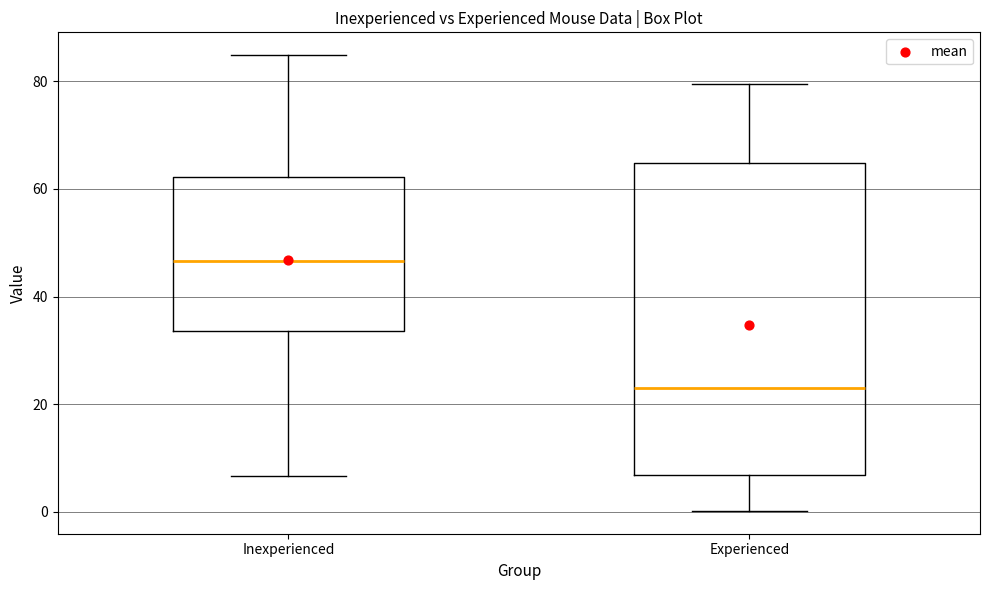

Which box's median line is the lowest?

Experienced